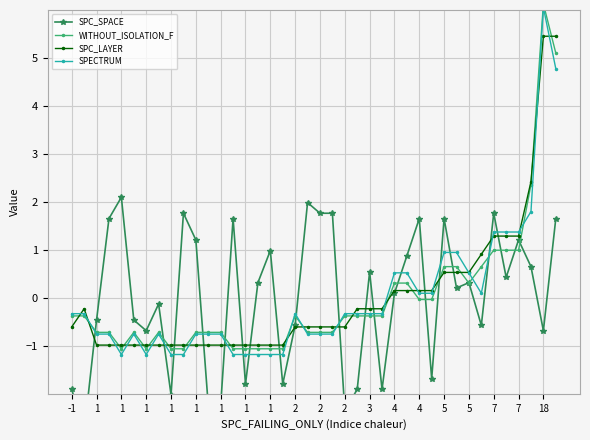

Which series has the widest spread of values?

SPECTRUM